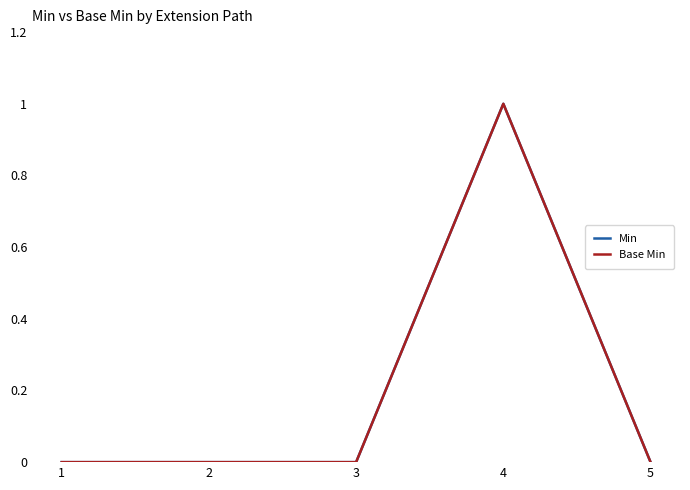

At which label is Min closest to 0?

1